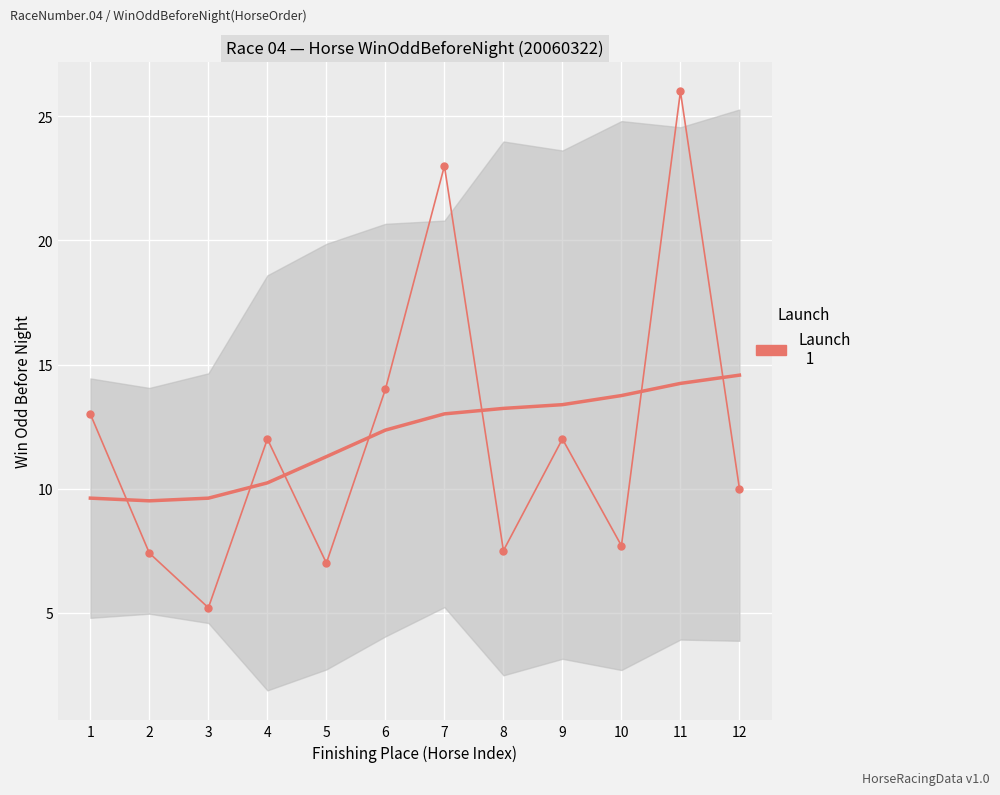

Is it true that the value at 10 is 7.7?

True